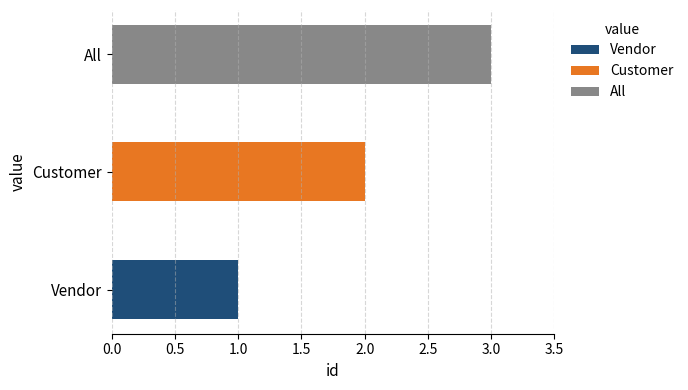

What is the change in value from Vendor to Customer?

+1